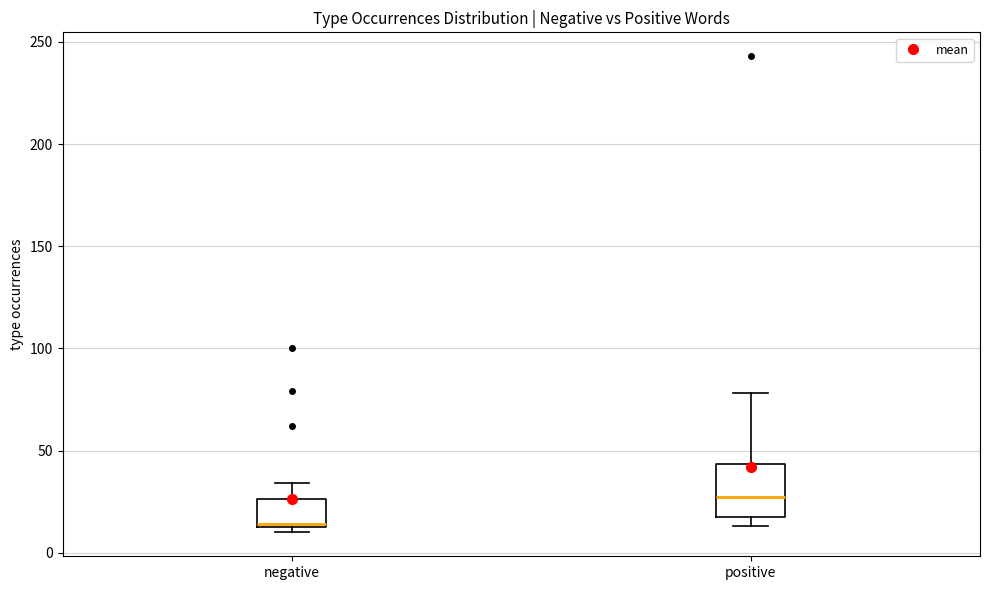

Reading left to right, transcribe this box plot: for each box, give where its median line is, the range the box spans, and where its two whiskers end, as read against the y-axis. The values are not printed on the chart, so give them approximately, as read against the axis.

negative: median 15, box 15 to 25, whiskers 10 to 35
positive: median 30, box 20 to 45, whiskers 15 to 80